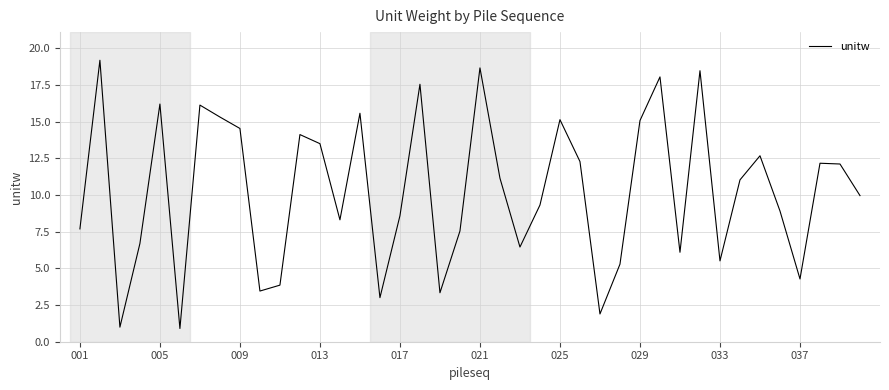

What is the difference between the maximum and minimum values?

18.3